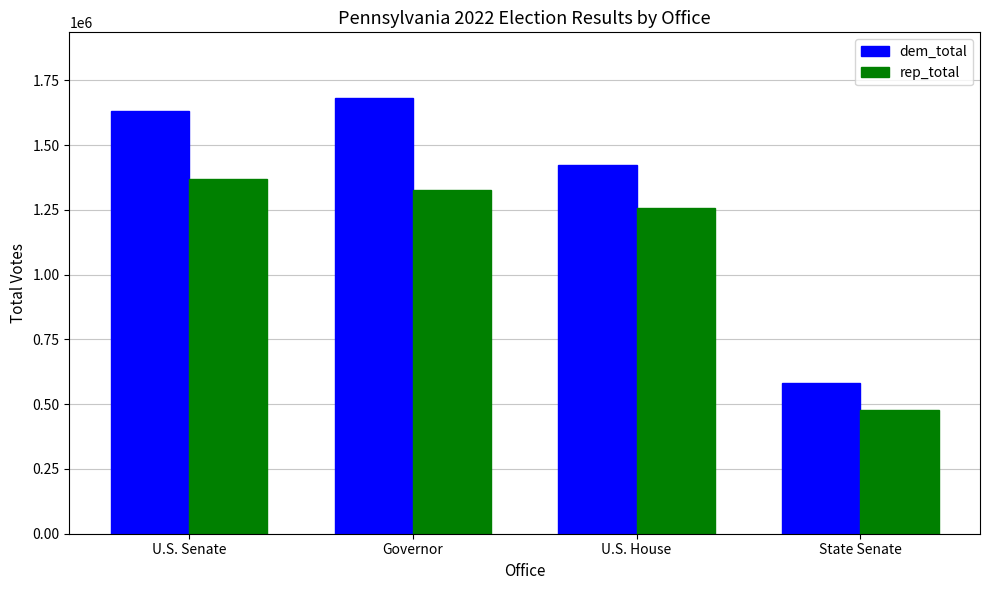

Which category has the lowest value across all series?

State Senate